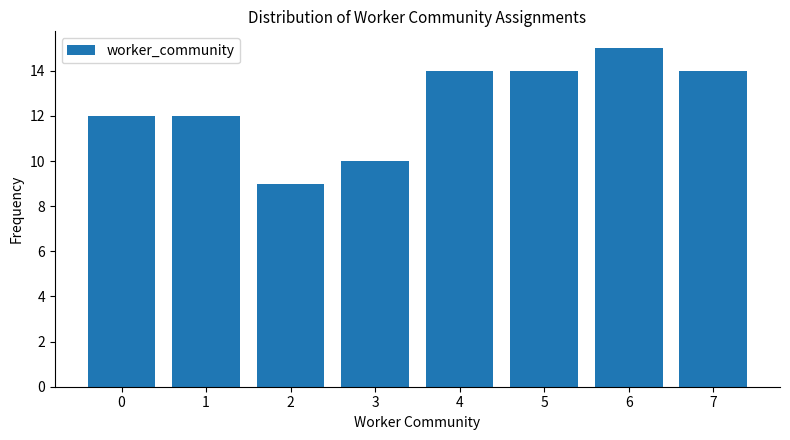

Reading left to right, transcribe all the data shown in this chart.

12	12	9	10	14	14	15	14